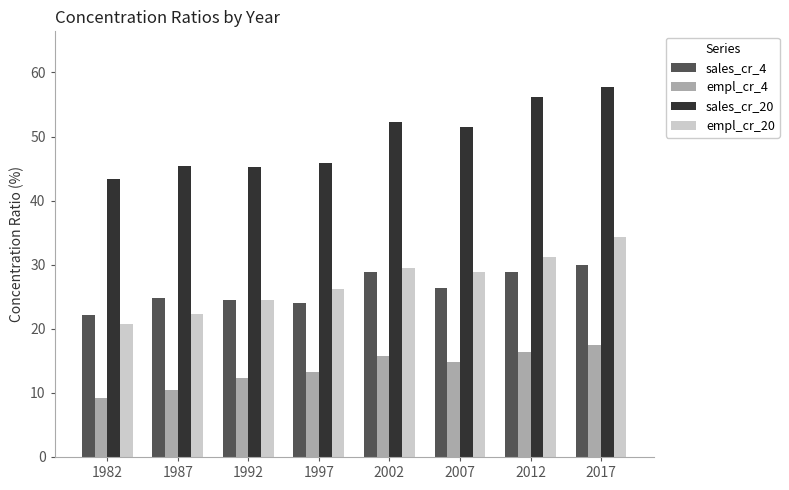

What are all the series names shown in the legend?

sales_cr_4, empl_cr_4, sales_cr_20, empl_cr_20